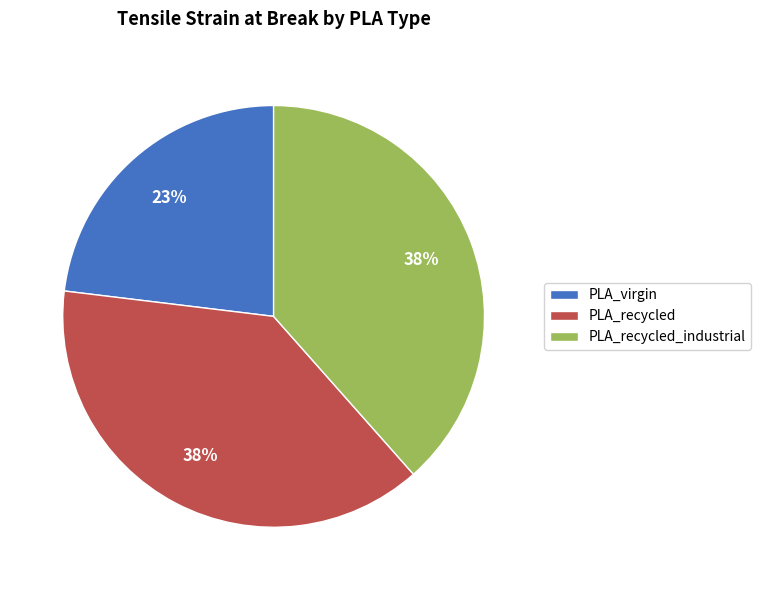

Which category has the smallest portion of the pie?

PLA_virgin